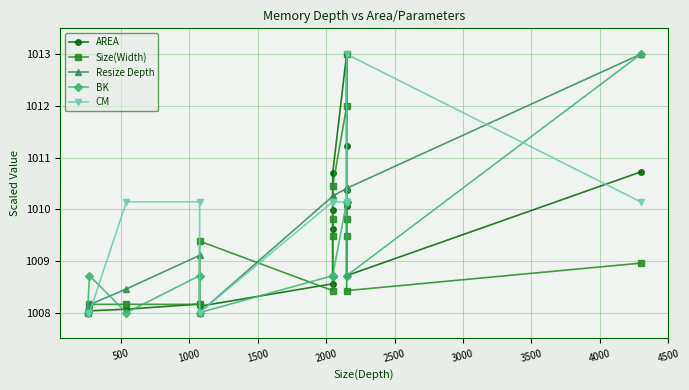

Which has a higher value, 4500 or 500?

4500